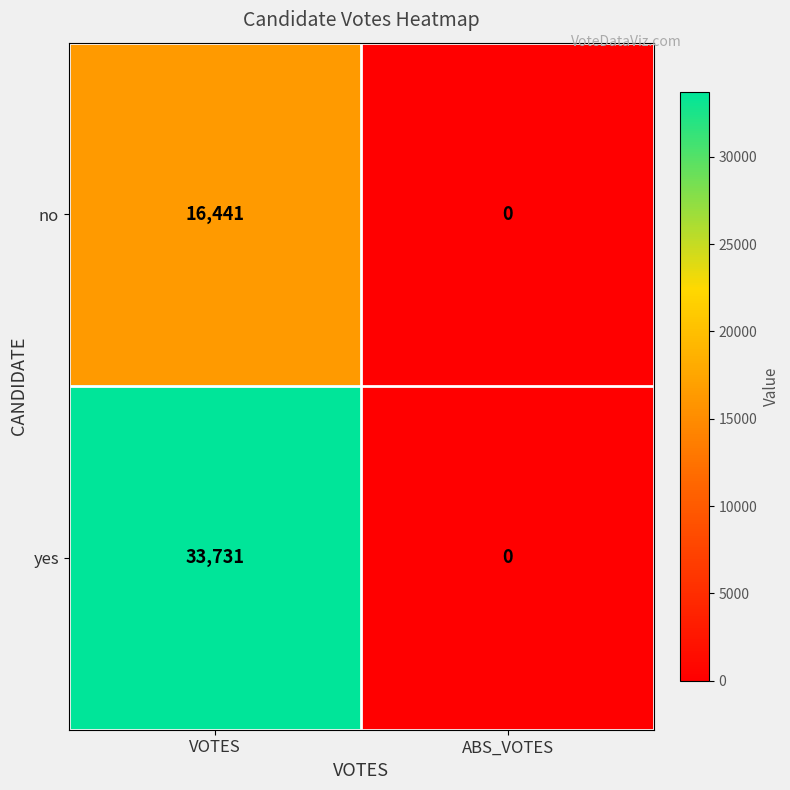

What is the sum of the no values at ABS_VOTES and VOTES?

16441